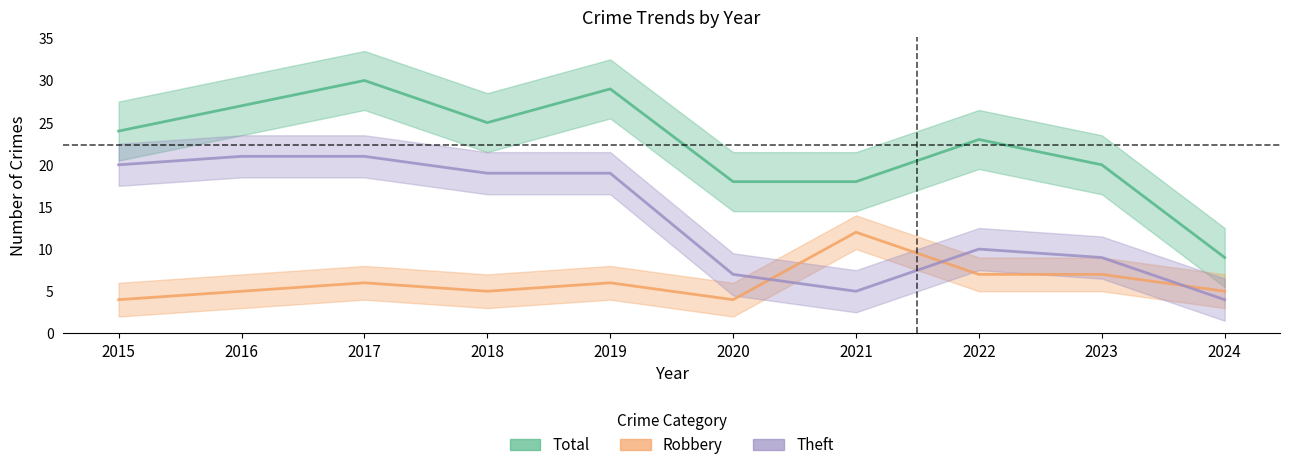

Reading right to left, what are all the values shown in this chart?

Robbery: 5	7	7	12	4	6	5	6	5	4
Theft: 4	9	10	5	7	19	19	21	21	20
Total: 9	20	23	18	18	29	25	30	27	24